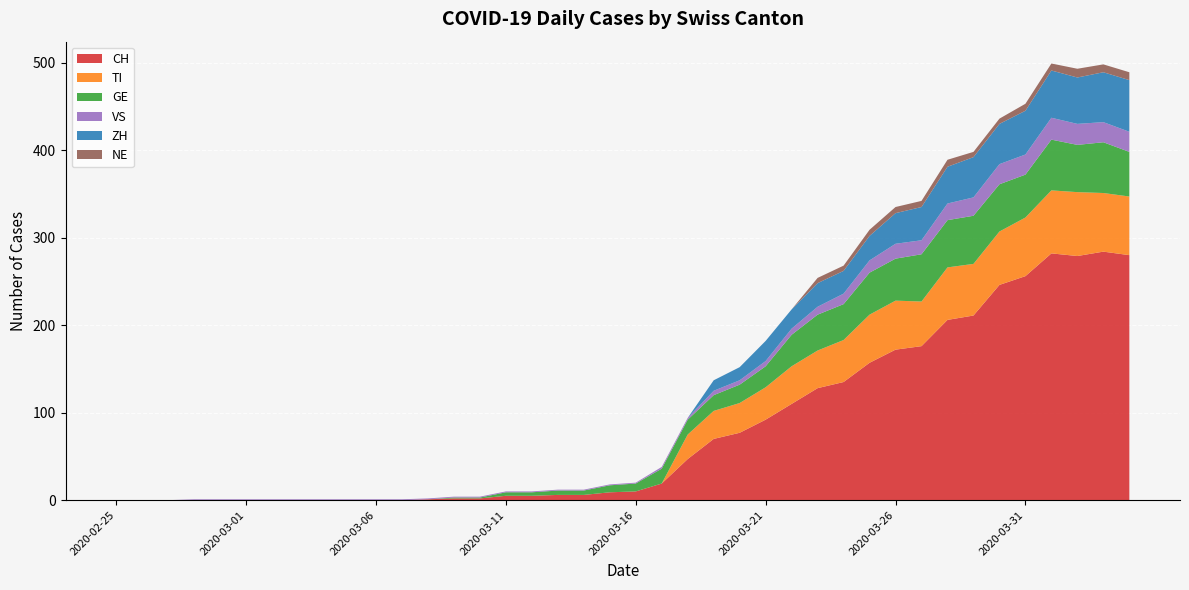

Reading left to right, list all the values displayed in this chart.

CH: 2020-02-25=0	2020-02-26=0	2020-02-27=0	2020-02-28=0	2020-02-29=0	2020-03-01=0	2020-03-02=0	2020-03-03=0	2020-03-04=0	2020-03-05=0	2020-03-06=0	2020-03-07=0	2020-03-08=1	2020-03-09=2	2020-03-10=2	2020-03-11=5	2020-03-12=5	2020-03-13=6	2020-03-14=6	2020-03-15=9	2020-03-16=10	2020-03-17=19	2020-03-18=47	2020-03-19=70	2020-03-20=77	2020-03-21=92	2020-03-22=110	2020-03-23=128	2020-03-24=135	2020-03-25=157	2020-03-26=172	2020-03-27=176	2020-03-28=206	2020-03-29=211	2020-03-30=246	2020-03-31=256	2020-04-01=282	2020-04-02=279	2020-04-03=284	2020-04-04=280
TI: 2020-02-25=0	2020-02-26=0	2020-02-27=0	2020-02-28=0	2020-02-29=0	2020-03-01=0	2020-03-02=0	2020-03-03=0	2020-03-04=0	2020-03-05=0	2020-03-06=0	2020-03-07=0	2020-03-08=0	2020-03-09=0	2020-03-10=0	2020-03-11=0	2020-03-12=0	2020-03-13=0	2020-03-14=0	2020-03-15=0	2020-03-16=0	2020-03-17=0	2020-03-18=28	2020-03-19=32	2020-03-20=34	2020-03-21=37	2020-03-22=43	2020-03-23=43	2020-03-24=48	2020-03-25=55	2020-03-26=56	2020-03-27=51	2020-03-28=60	2020-03-29=59	2020-03-30=61	2020-03-31=67	2020-04-01=72	2020-04-02=73	2020-04-03=67	2020-04-04=67
GE: 2020-02-25=0	2020-02-26=0	2020-02-27=0	2020-02-28=0	2020-02-29=0	2020-03-01=0	2020-03-02=0	2020-03-03=0	2020-03-04=0	2020-03-05=0	2020-03-06=0	2020-03-07=0	2020-03-08=0	2020-03-09=1	2020-03-10=1	2020-03-11=4	2020-03-12=4	2020-03-13=5	2020-03-14=5	2020-03-15=8	2020-03-16=9	2020-03-17=17	2020-03-18=17	2020-03-19=18	2020-03-20=21	2020-03-21=24	2020-03-22=36	2020-03-23=41	2020-03-24=41	2020-03-25=48	2020-03-26=48	2020-03-27=54	2020-03-28=54	2020-03-29=55	2020-03-30=54	2020-03-31=49	2020-04-01=58	2020-04-02=54	2020-04-03=58	2020-04-04=51
VS: 2020-02-25=0	2020-02-26=0	2020-02-27=0	2020-02-28=1	2020-02-29=1	2020-03-01=1	2020-03-02=1	2020-03-03=1	2020-03-04=1	2020-03-05=1	2020-03-06=1	2020-03-07=1	2020-03-08=1	2020-03-09=1	2020-03-10=1	2020-03-11=1	2020-03-12=1	2020-03-13=1	2020-03-14=1	2020-03-15=1	2020-03-16=1	2020-03-17=2	2020-03-18=2	2020-03-19=5	2020-03-20=5	2020-03-21=6	2020-03-22=7	2020-03-23=9	2020-03-24=12	2020-03-25=14	2020-03-26=17	2020-03-27=16	2020-03-28=19	2020-03-29=21	2020-03-30=23	2020-03-31=23	2020-04-01=25	2020-04-02=24	2020-04-03=23	2020-04-04=23
ZH: 2020-02-25=0	2020-02-26=0	2020-02-27=0	2020-02-28=0	2020-02-29=0	2020-03-01=0	2020-03-02=0	2020-03-03=0	2020-03-04=0	2020-03-05=0	2020-03-06=0	2020-03-07=0	2020-03-08=0	2020-03-09=0	2020-03-10=0	2020-03-11=0	2020-03-12=0	2020-03-13=0	2020-03-14=0	2020-03-15=0	2020-03-16=0	2020-03-17=0	2020-03-18=0	2020-03-19=12	2020-03-20=15	2020-03-21=23	2020-03-22=22	2020-03-23=27	2020-03-24=26	2020-03-25=28	2020-03-26=35	2020-03-27=38	2020-03-28=42	2020-03-29=46	2020-03-30=46	2020-03-31=50	2020-04-01=54	2020-04-02=53	2020-04-03=57	2020-04-04=59
NE: 2020-02-25=0	2020-02-26=0	2020-02-27=0	2020-02-28=0	2020-02-29=0	2020-03-01=0	2020-03-02=0	2020-03-03=0	2020-03-04=0	2020-03-05=0	2020-03-06=0	2020-03-07=0	2020-03-08=0	2020-03-09=0	2020-03-10=0	2020-03-11=0	2020-03-12=0	2020-03-13=0	2020-03-14=0	2020-03-15=0	2020-03-16=0	2020-03-17=0	2020-03-18=0	2020-03-19=0	2020-03-20=0	2020-03-21=0	2020-03-22=0	2020-03-23=6	2020-03-24=6	2020-03-25=7	2020-03-26=7	2020-03-27=7	2020-03-28=8	2020-03-29=6	2020-03-30=6	2020-03-31=8	2020-04-01=8	2020-04-02=10	2020-04-03=9	2020-04-04=9